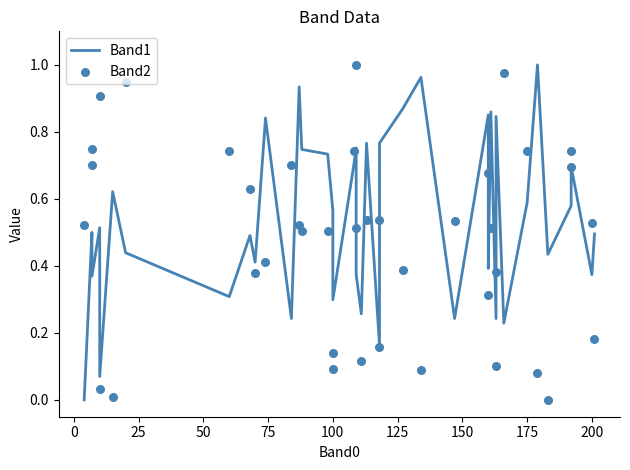

Which series has the widest spread of Y values?

Band1